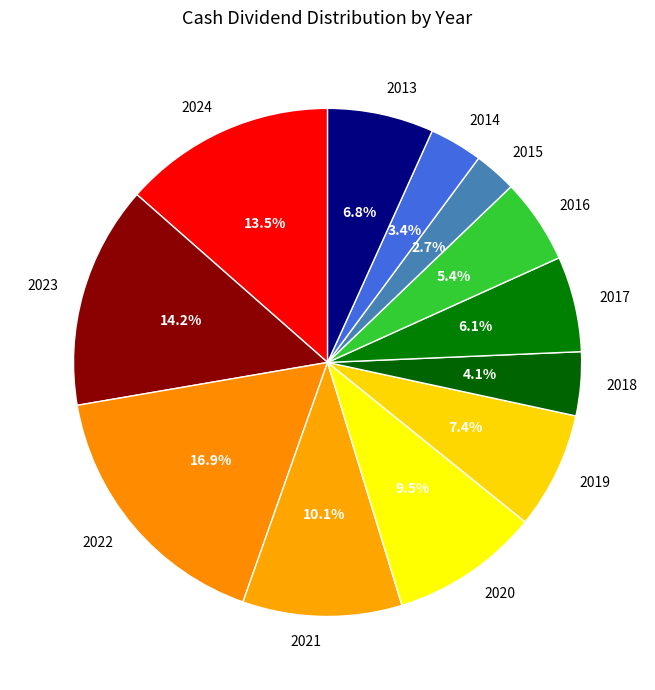

The 2018 slice represents 12% of the pie. True or false?

False